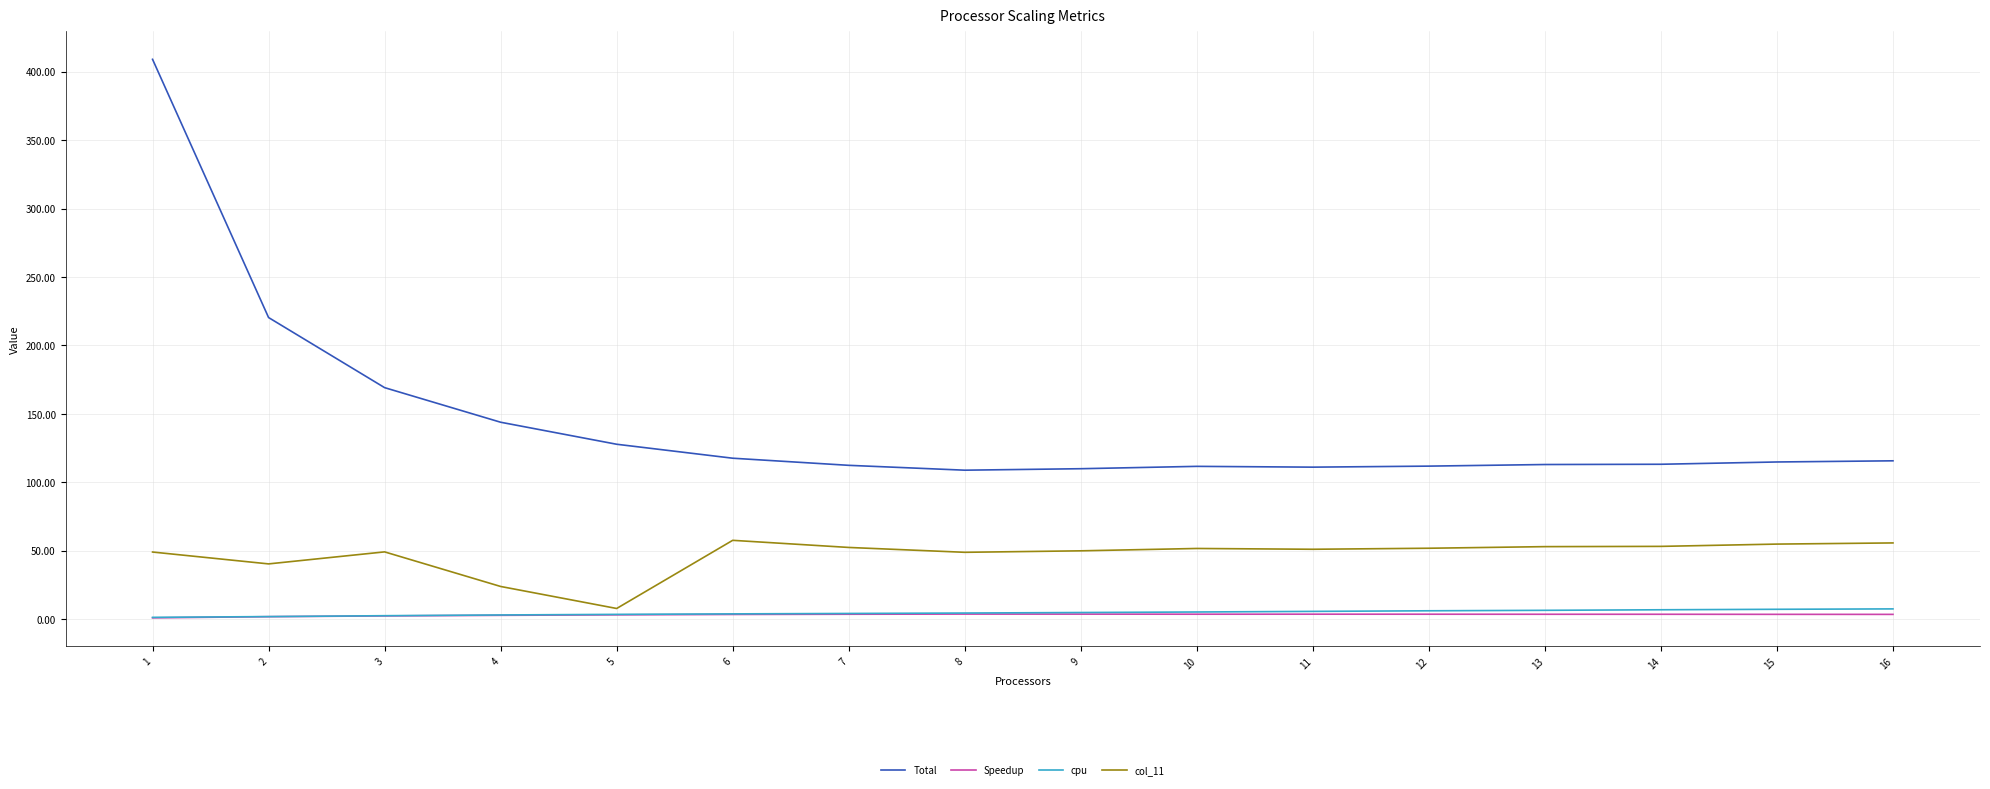

How many lines are shown in the chart?

4